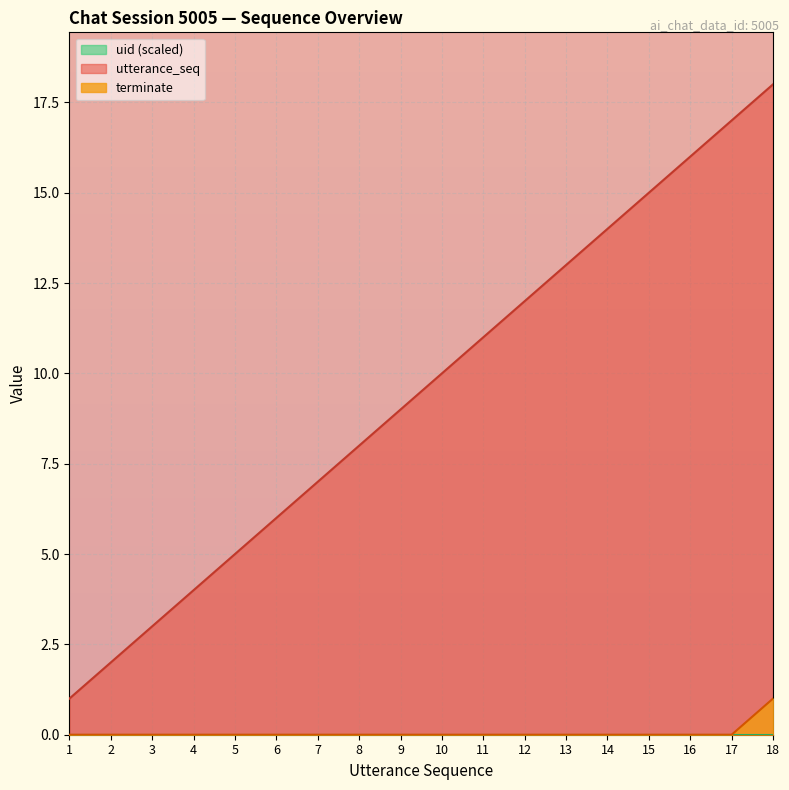

True or false: utterance_seq and terminate intersect in this chart.

False